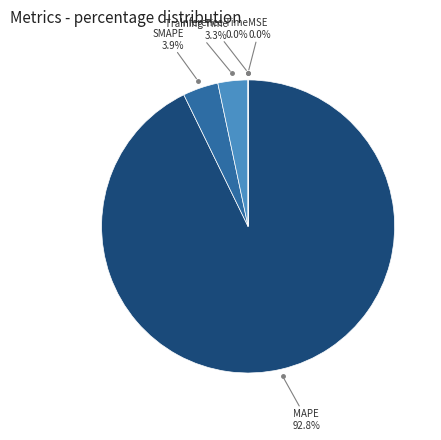

Does any single category account for the majority?

Yes